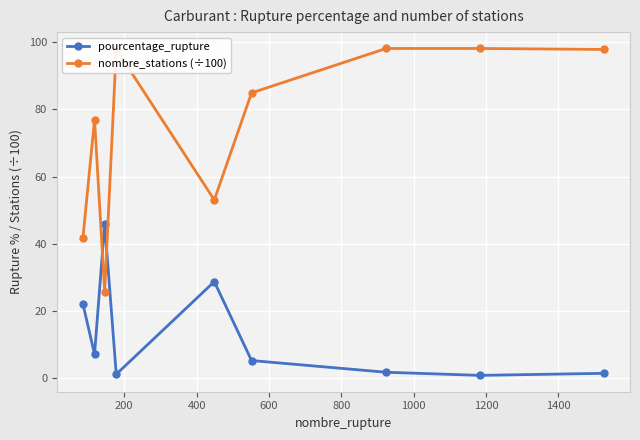

What is the value of the nombre_stations (÷100) point at the 9th from the left?

97.8